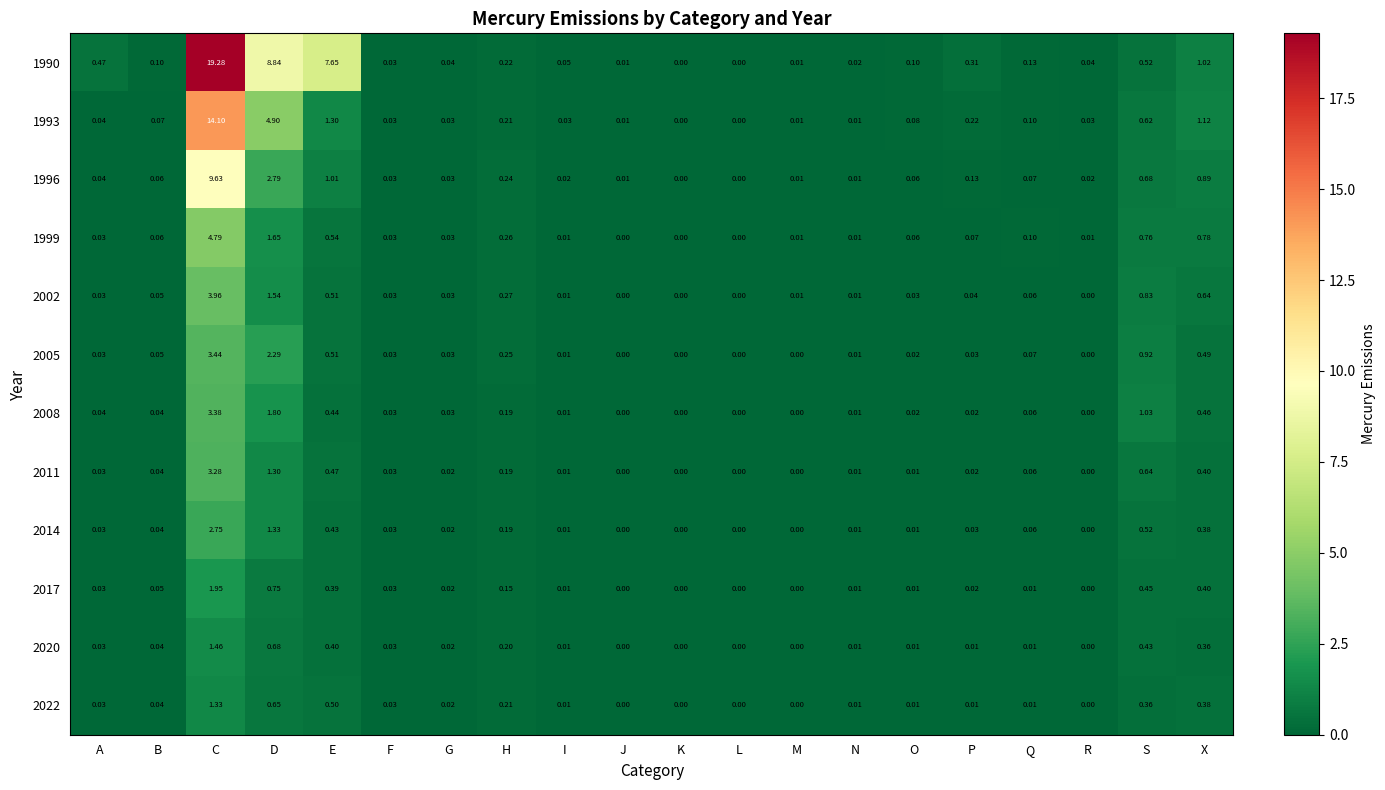

Which category has the highest value in the 2002 series?

C